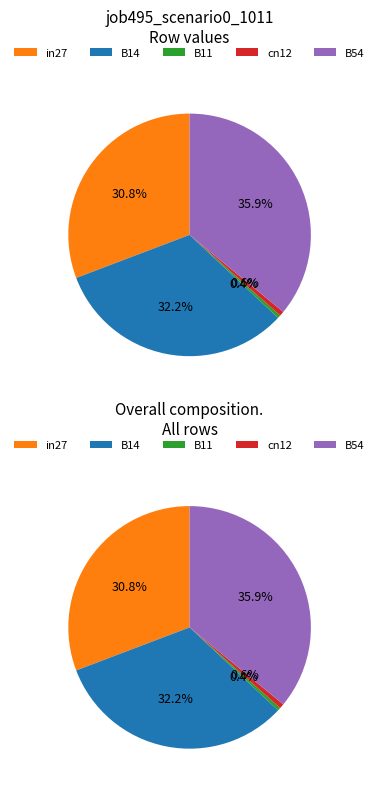

Which category has the biggest portion of the pie?

B54